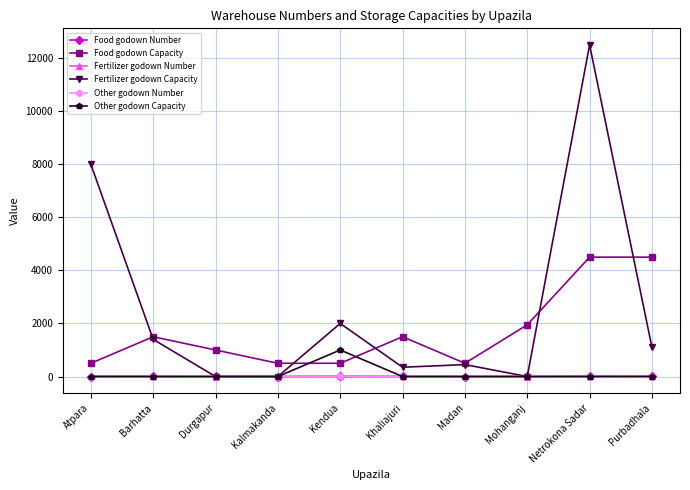

Which label corresponds to the largest value in the chart?

Netrokona Sadar